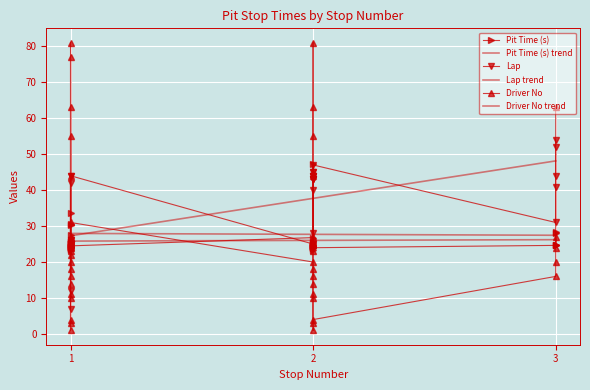

Reading right to left, list all the values displayed in this chart.

Pit Time (s): 38=28.2	37=28.4	36=24.0	35=25.4	34=24.2	33=24.8	32=24.8	31=24.5	30=25.0	29=25.6	28=24.3	27=23.5	26=24.4	25=24.1	24=23.9	23=24.2	22=24.9	21=24.8	20=24.4	19=24.6	18=47.2	17=30.3	16=23.4	15=24.7	14=33.8	13=24.9	12=26.8	11=27.6	10=24.0	9=24.8	8=24.3	7=23.8	6=25.8	5=24.0	4=24.3	3=24.0	2=25.6	1=24.2	0=30.5
Lap: 38=54.0	37=52.0	36=47.0	35=45.0	34=45.0	33=44.0	32=44.0	31=44.0	30=44.0	29=44.0	28=44.0	27=44.0	26=43.0	25=43.0	24=43.0	23=43.0	22=42.0	21=41.0	20=40.0	19=31.0	18=28.0	17=26.0	16=26.0	15=25.0	14=25.0	13=25.0	12=25.0	11=25.0	10=25.0	9=25.0	8=25.0	7=25.0	6=25.0	5=25.0	4=25.0	3=25.0	2=24.0	1=12.0	0=7.0
Driver No: 38=63.0	37=24.0	36=4.0	35=63.0	34=1.0	33=27.0	32=23.0	31=31.0	30=18.0	29=22.0	28=14.0	27=81.0	26=11.0	25=55.0	24=3.0	23=44.0	22=77.0	21=20.0	20=10.0	19=16.0	18=16.0	17=3.0	16=4.0	15=27.0	14=11.0	13=10.0	12=20.0	11=55.0	10=16.0	9=23.0	8=18.0	7=44.0	6=14.0	5=81.0	4=1.0	3=63.0	2=24.0	1=27.0	0=20.0